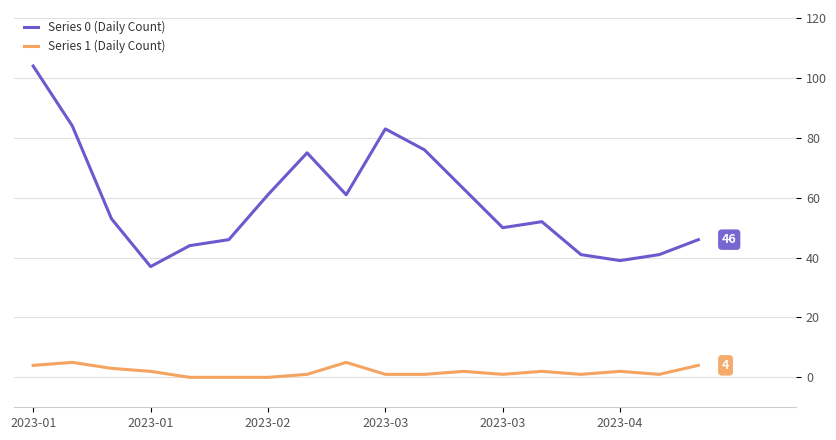

True or false: Series 0 (Daily Count) and Series 1 (Daily Count) intersect in this chart.

False